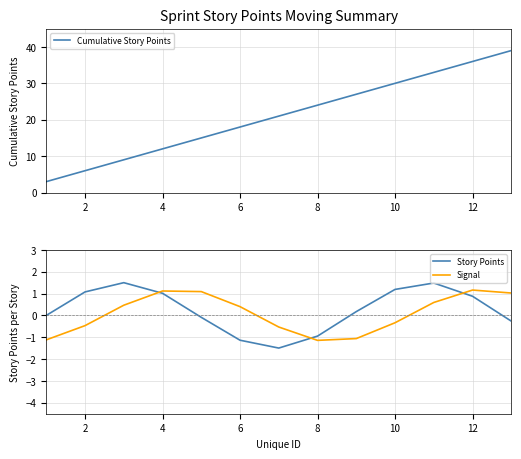

Which series has the widest spread of values?

Cumulative Story Points